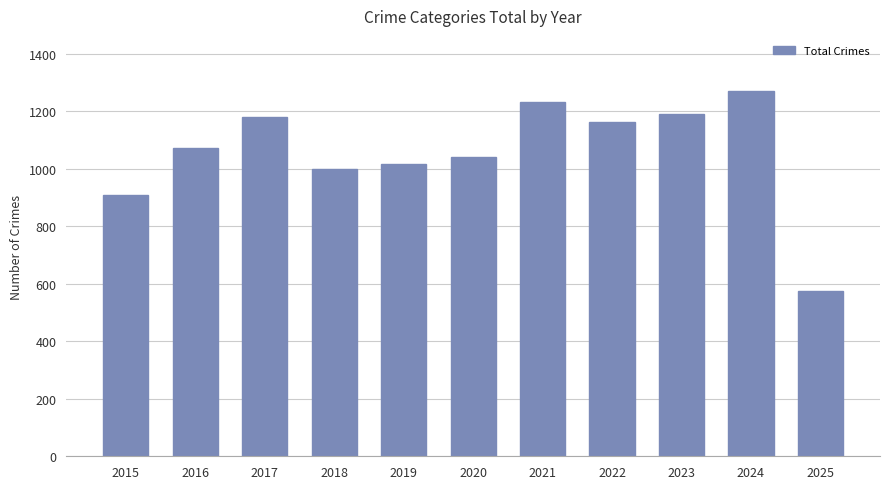

What is the difference between the second highest and minimum values?

655